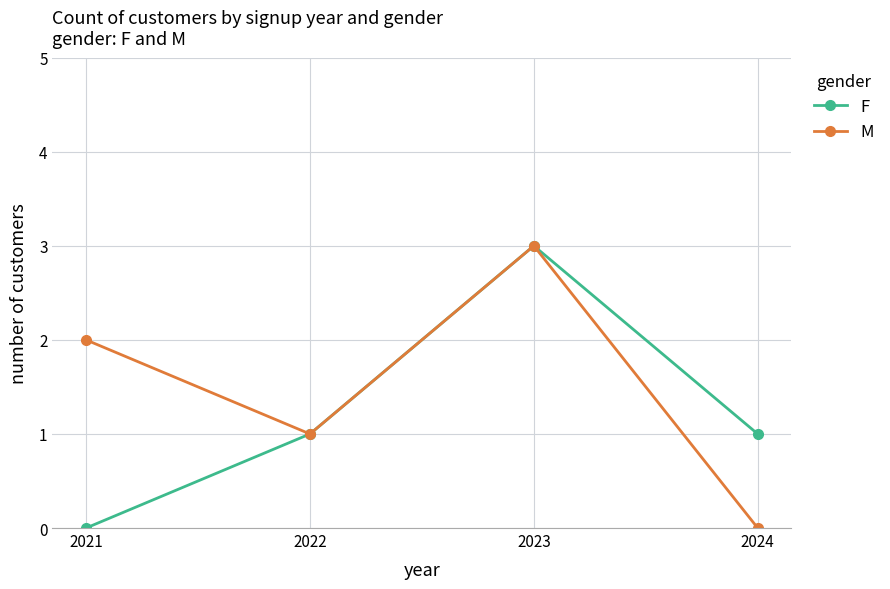

What are all the series names shown in the legend?

F, M